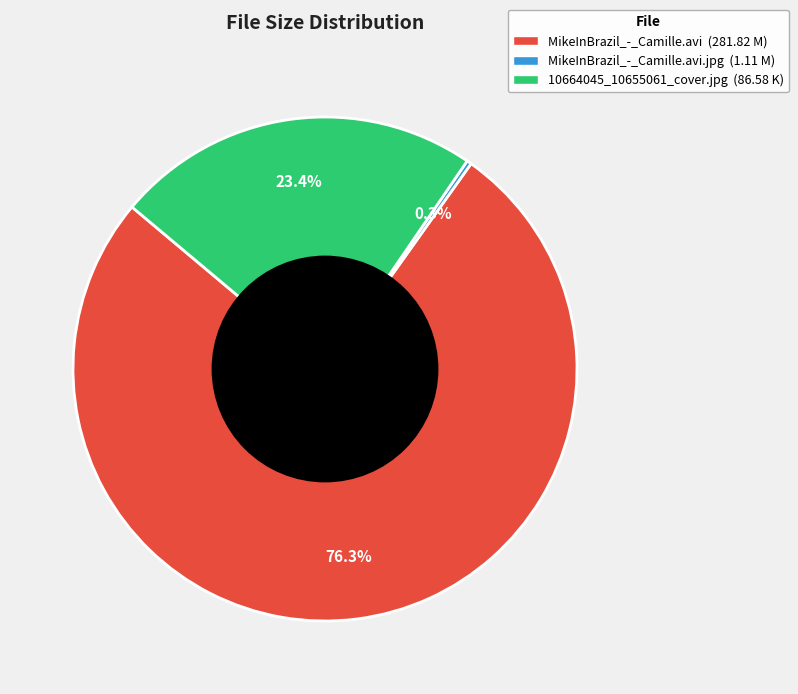

Between MikeInBrazil_-_Camille.avi.jpg (1.11 M) and MikeInBrazil_-_Camille.avi (281.82 M), which is larger?

MikeInBrazil_-_Camille.avi (281.82 M)